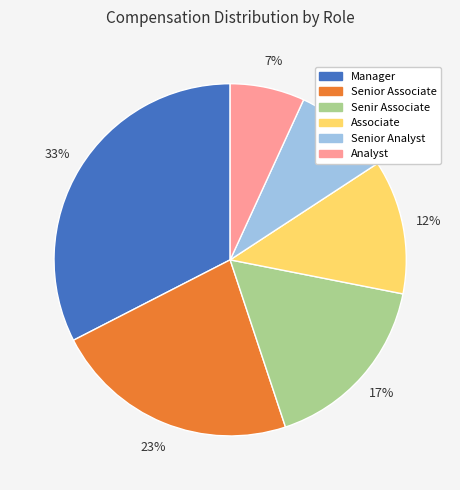

True or false: Senior Analyst accounts for 9% of the total.

True